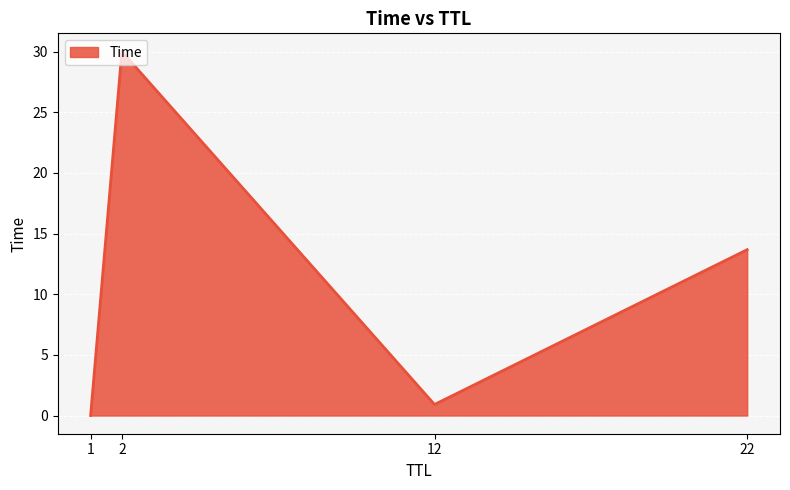

Read the value at 12.

0.9